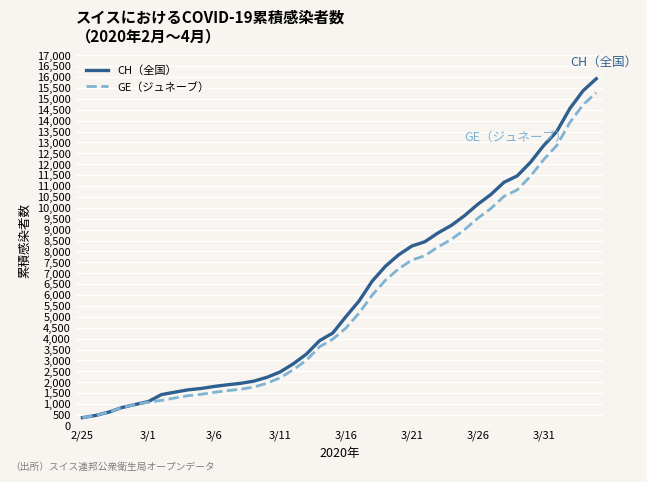

What is the sum of all CH（全国） values?

242133